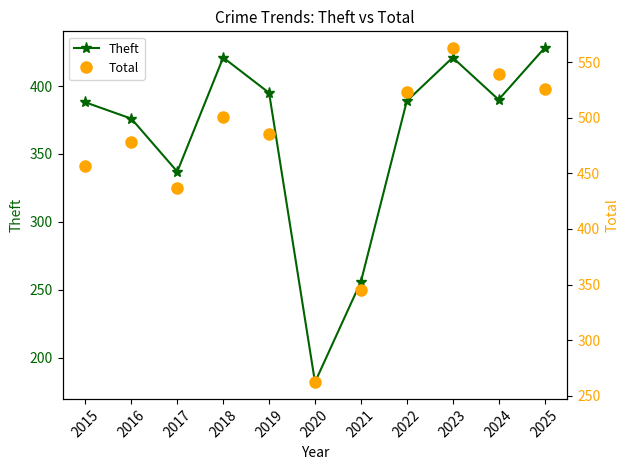

How many distinct data groups are displayed?

2